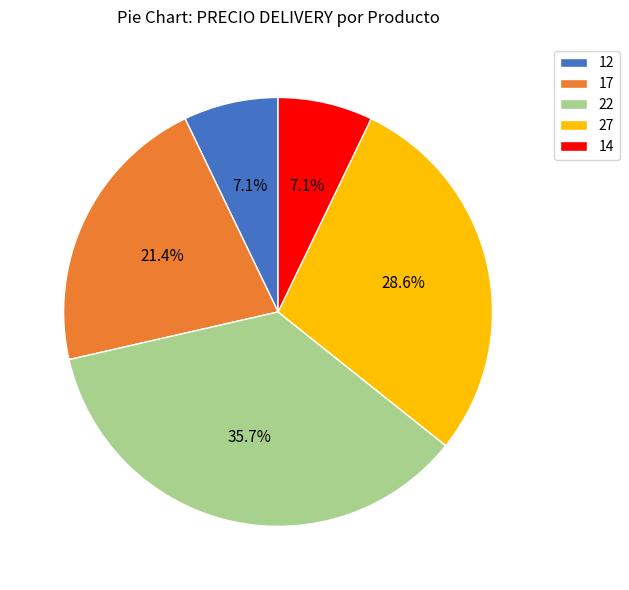

Is the sum of 27 and 12 greater than half?

No